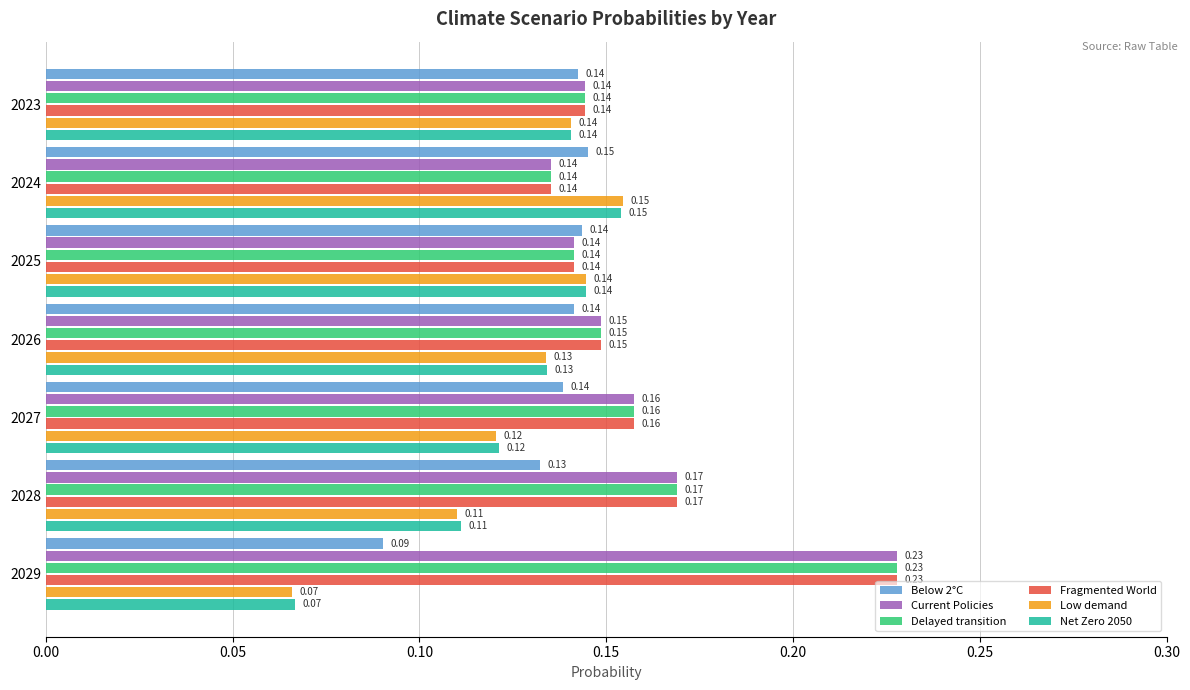

What is the total value across all series at 2027?

0.9